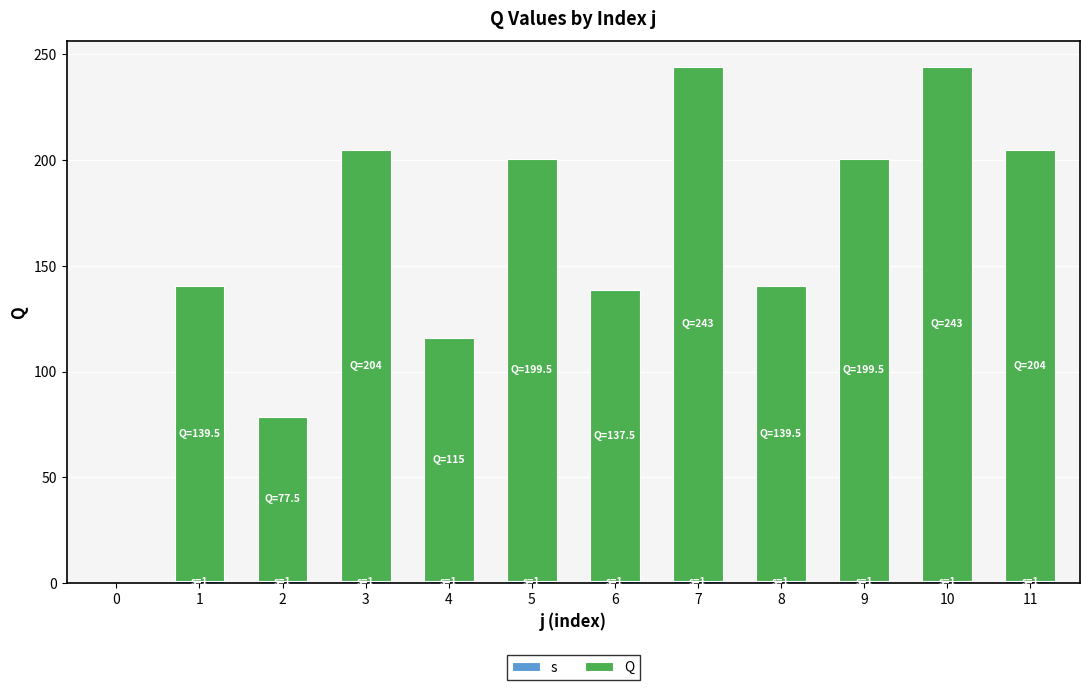

Where does the Q series first go above 199?

3